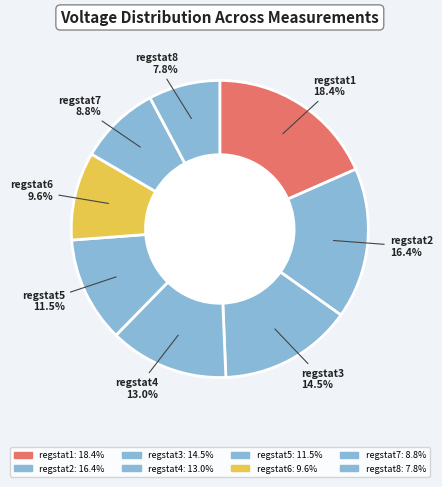

Which category has the smallest portion of the pie?

regstat8